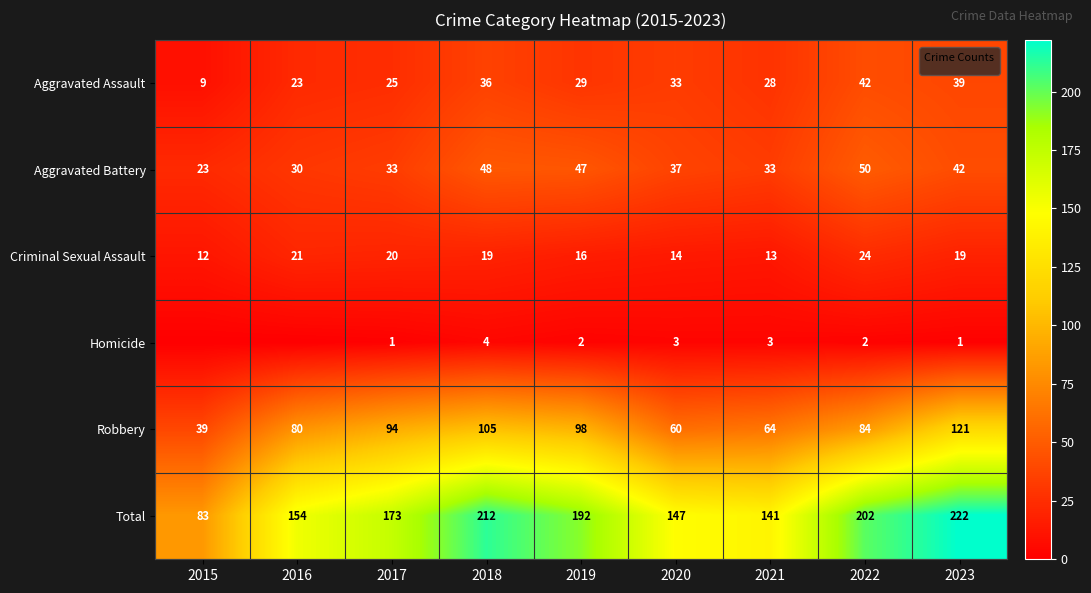

At how many categories does at least one series exceed 119?

8